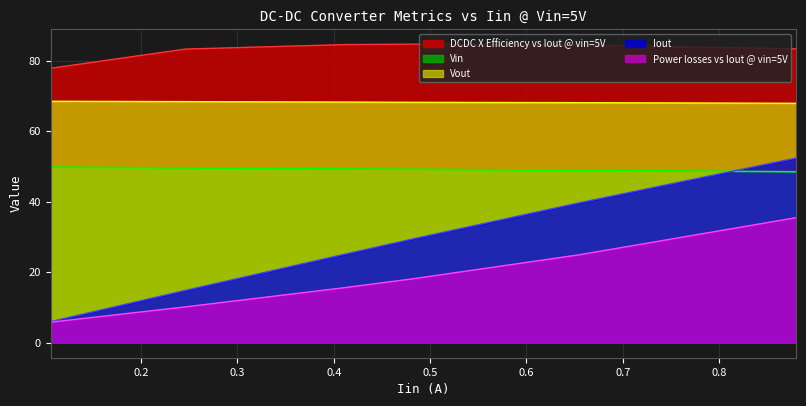

What is the difference between the highest and lowest values at 0.655?

59.4